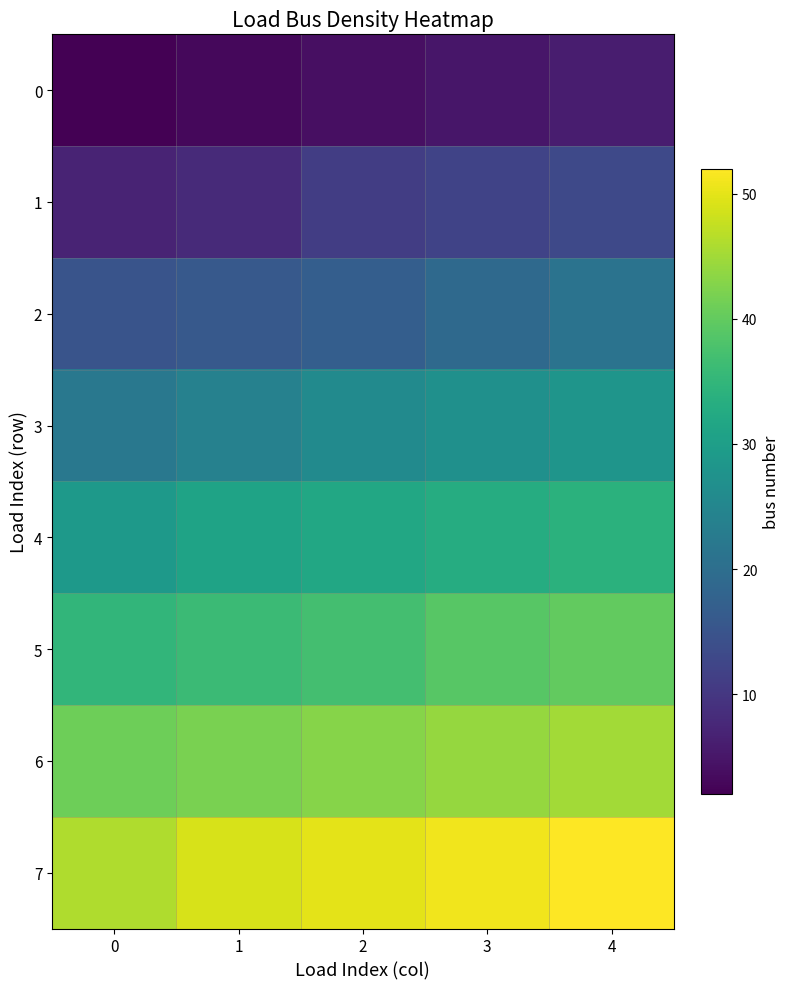

At which category is the sum across all series the highest?

4